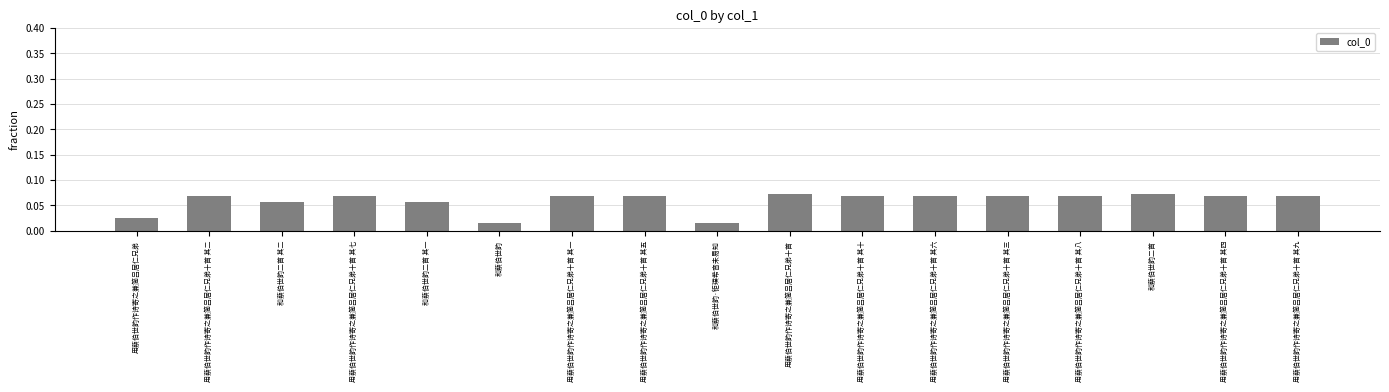

The chart shows a value of 0.0 at 用蔡伯世韵作诗寄之兼简吕居仁兄弟十首 其六. True or false?

False